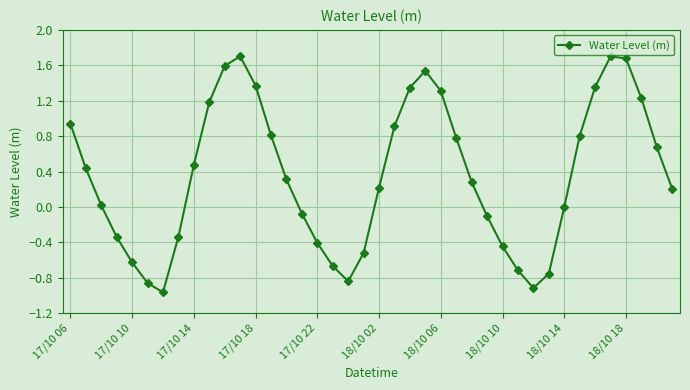

What is the value of the 36th point from the left?

1.7